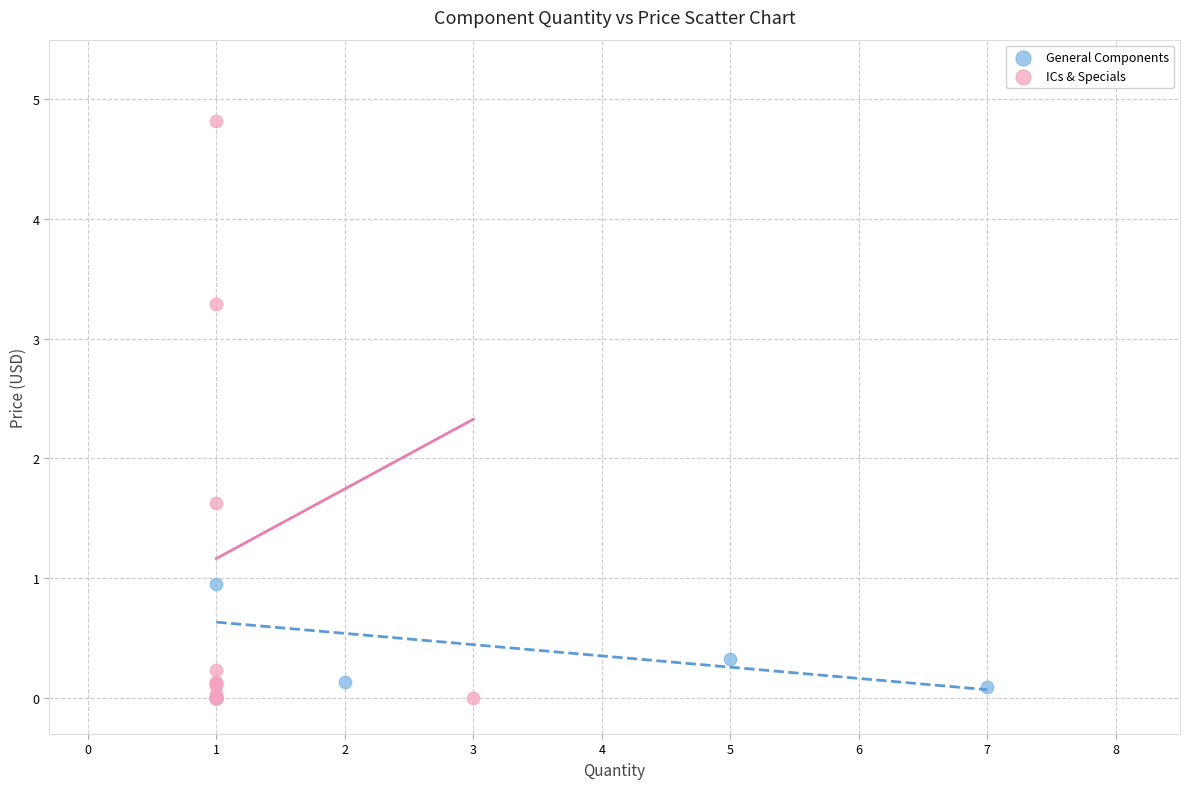

Which series contains the highest Y value?

ICs & Specials